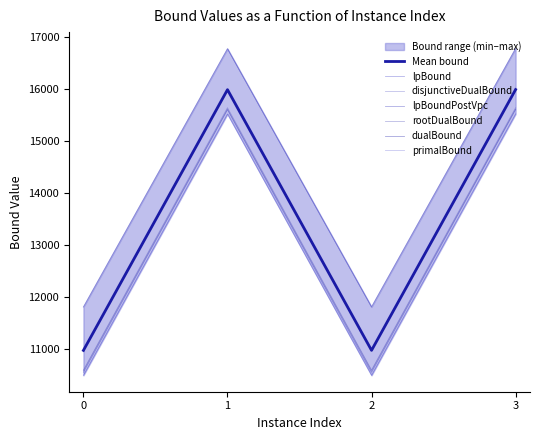

At which label does lpBoundPostVpc first exceed 15599?

1